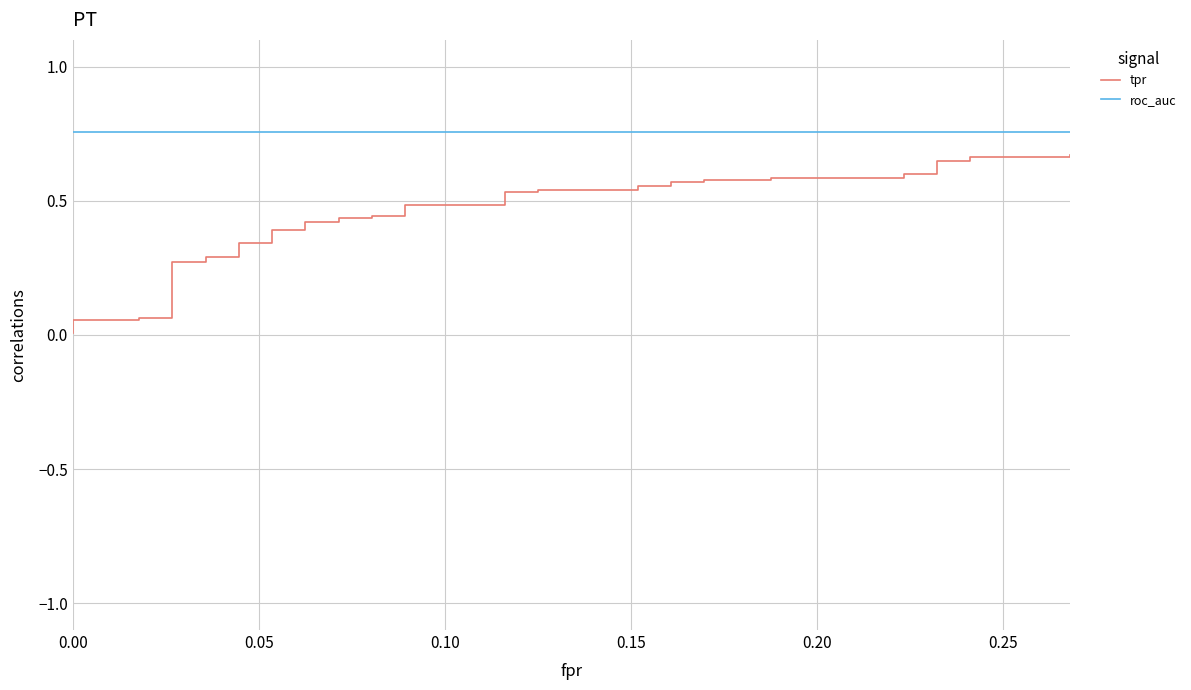

What is the sum of all roc_auc values?

30.2